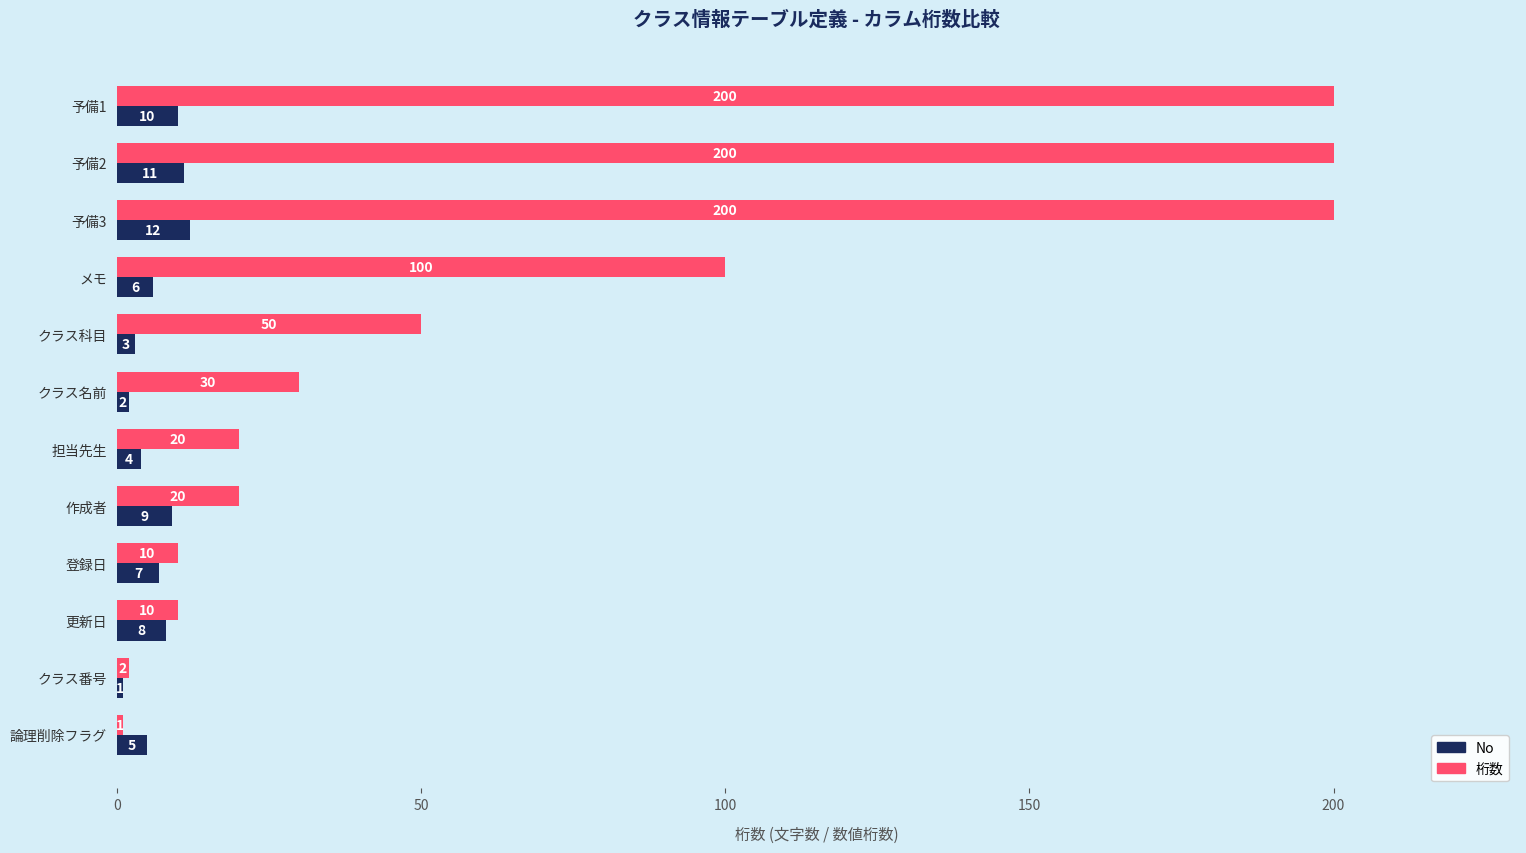

Where is No nearest to the value 6?

メモ